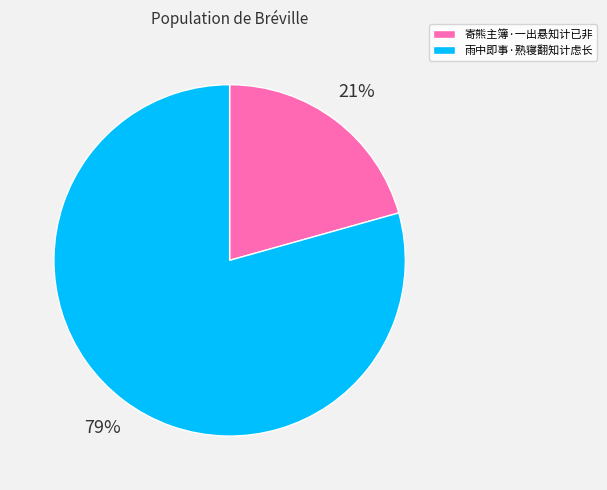

To the nearest percent, what percentage of the pie is 寄熊主簿·一出悬知计已非?

21%